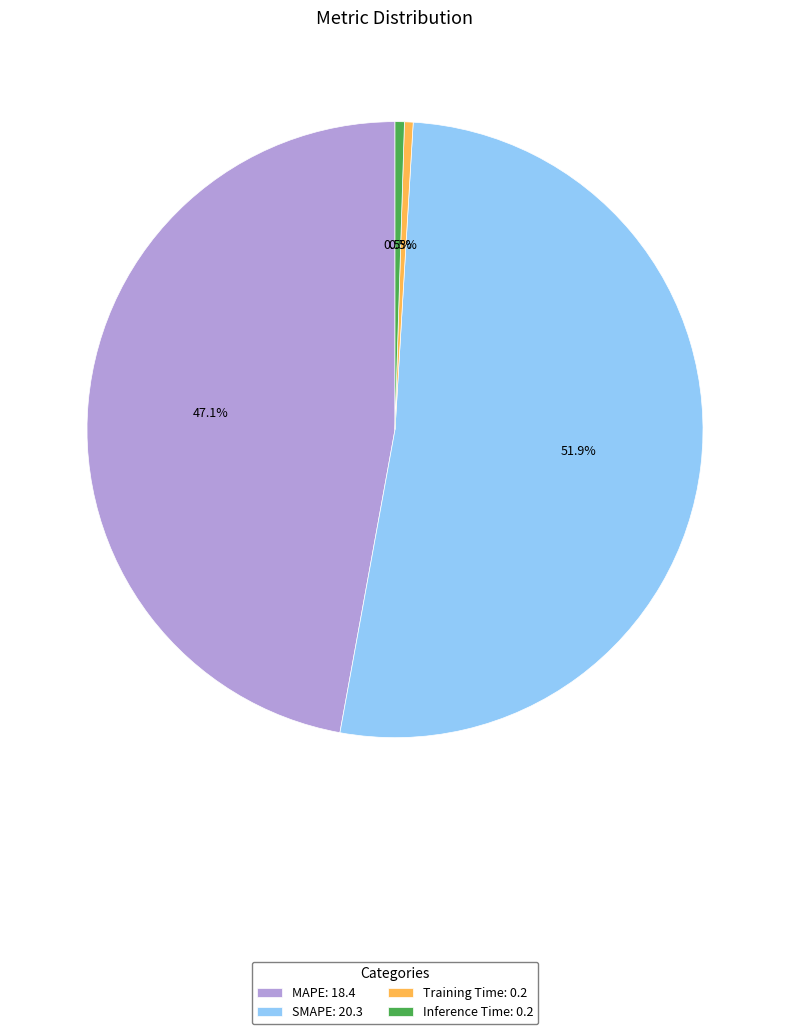

Is it true that SMAPE is 39% of the pie?

False